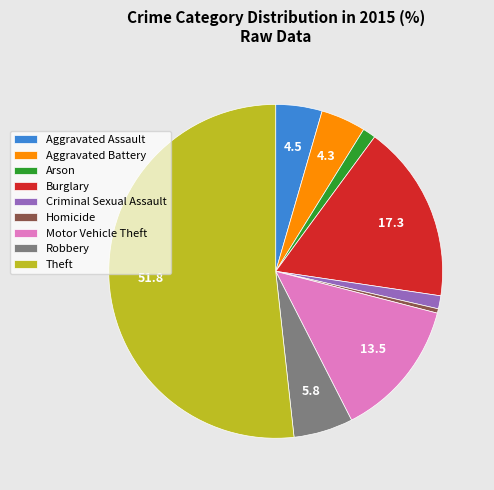

Which slice is the smallest?

Homicide